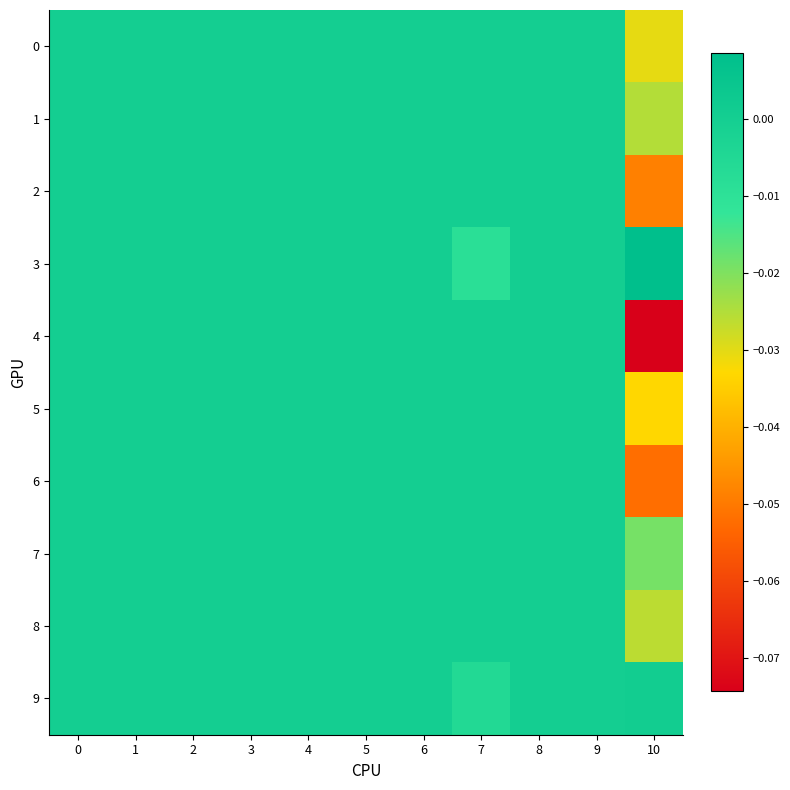

Reading left to right, extract all data points from this chart.

0: 0=0.0	1=0.0	2=0.0	3=0.0	4=0.0	5=0.0	6=0.0	7=0.0	8=0.0	9=0.0	10=-0.0
1: 0=0.0	1=0.0	2=0.0	3=0.0	4=0.0	5=0.0	6=0.0	7=0.0	8=0.0	9=0.0	10=-0.0
2: 0=0.0	1=0.0	2=0.0	3=0.0	4=0.0	5=0.0	6=0.0	7=0.0	8=0.0	9=0.0	10=-0.0
3: 0=0.0	1=0.0	2=0.0	3=0.0	4=0.0	5=0.0	6=0.0	7=-0.0	8=0.0	9=0.0	10=0.0
4: 0=0.0	1=0.0	2=0.0	3=0.0	4=0.0	5=0.0	6=0.0	7=0.0	8=0.0	9=0.0	10=-0.1
5: 0=0.0	1=0.0	2=0.0	3=0.0	4=0.0	5=0.0	6=0.0	7=0.0	8=0.0	9=0.0	10=-0.0
6: 0=0.0	1=0.0	2=0.0	3=0.0	4=0.0	5=0.0	6=0.0	7=0.0	8=0.0	9=0.0	10=-0.1
7: 0=0.0	1=0.0	2=0.0	3=0.0	4=0.0	5=0.0	6=0.0	7=0.0	8=0.0	9=0.0	10=-0.0
8: 0=0.0	1=0.0	2=0.0	3=0.0	4=0.0	5=0.0	6=0.0	7=0.0	8=0.0	9=0.0	10=-0.0
9: 0=0.0	1=0.0	2=0.0	3=0.0	4=0.0	5=0.0	6=0.0	7=-0.0	8=0.0	9=0.0	10=0.0